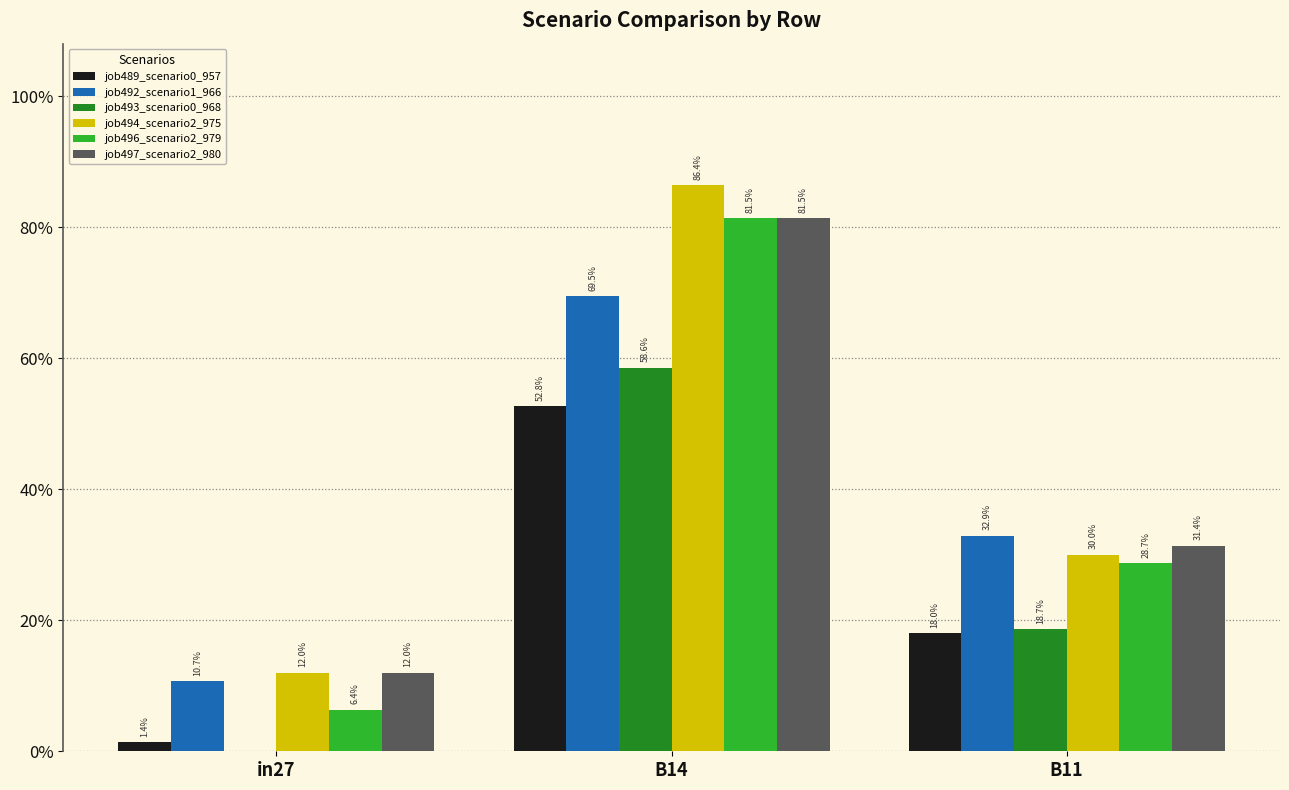

What is the minimum value for job497_scenario2_980?

0.1